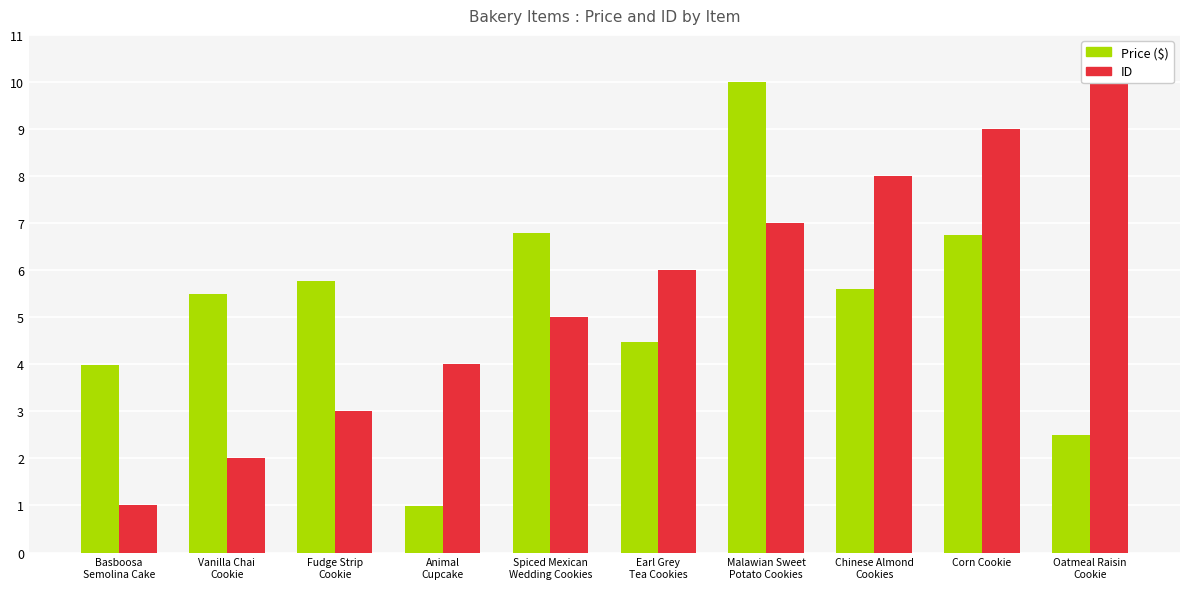

Reading left to right, transcribe all the data shown in this chart.

Price ($): Basboosa
Semolina Cake=4.0	Vanilla Chai
Cookie=5.5	Fudge Strip
Cookie=5.8	Animal
Cupcake=1.0	Spiced Mexican
Wedding Cookies=6.8	Earl Grey
Tea Cookies=4.5	Malawian Sweet
Potato Cookies=10.0	Chinese Almond
Cookies=5.6	Corn Cookie=6.7	Oatmeal Raisin
Cookie=2.5
ID: Basboosa
Semolina Cake=1.0	Vanilla Chai
Cookie=2.0	Fudge Strip
Cookie=3.0	Animal
Cupcake=4.0	Spiced Mexican
Wedding Cookies=5.0	Earl Grey
Tea Cookies=6.0	Malawian Sweet
Potato Cookies=7.0	Chinese Almond
Cookies=8.0	Corn Cookie=9.0	Oatmeal Raisin
Cookie=10.0